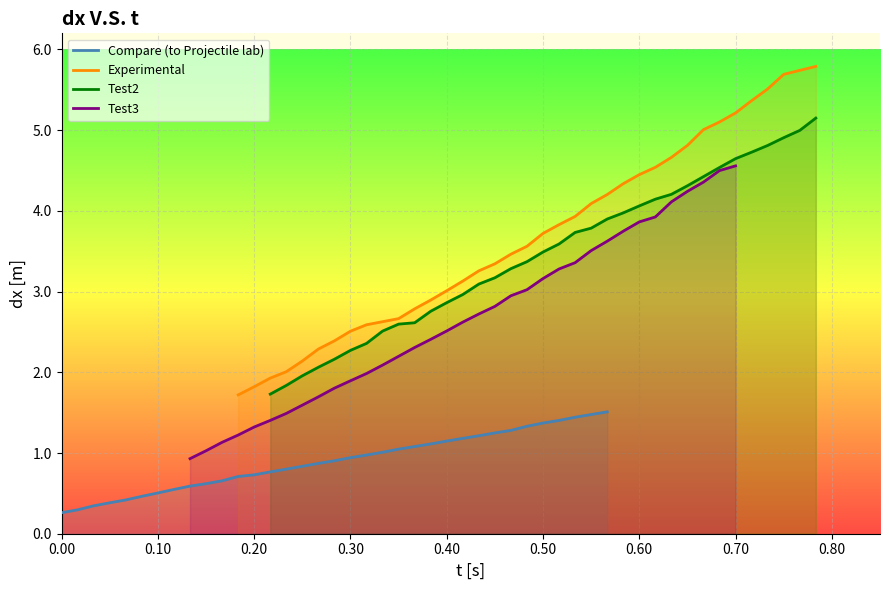

Reading right to left, transcribe all the data shown in this chart.

Compare (to Projectile lab): 1.5	1.5	1.4	1.4	1.4	1.3	1.3	1.2	1.2	1.2	1.1	1.1	1.1	1.0	1.0	1.0	0.9	0.9	0.9	0.8	0.8	0.8	0.7	0.7	0.7	0.6	0.6	0.5	0.5	0.5	0.4	0.4	0.3	0.3	0.3
Experimental: 5.8	5.7	5.5	5.4	5.2	5.1	5.0	4.8	4.7	4.5	4.4	4.3	4.2	4.1	3.9	3.8	3.7	3.6	3.5	3.3	3.3	3.1	3.0	2.9	2.8	2.7	2.6	2.5	2.4	2.3	2.1	2.0	1.9	1.8	1.7
Test2: 5.1	5.0	4.9	4.8	4.7	4.6	4.5	4.4	4.3	4.2	4.1	4.1	4.0	3.9	3.8	3.7	3.6	3.5	3.4	3.3	3.2	3.1	3.0	2.9	2.8	2.6	2.6	2.5	2.4	2.3	2.2	2.1	2.0	1.8	1.7
Test3: 4.6	4.5	4.4	4.2	4.1	3.9	3.9	3.7	3.6	3.5	3.4	3.3	3.2	3.0	2.9	2.8	2.7	2.6	2.5	2.4	2.3	2.2	2.1	2.0	1.9	1.8	1.7	1.6	1.5	1.4	1.3	1.2	1.1	1.0	0.9